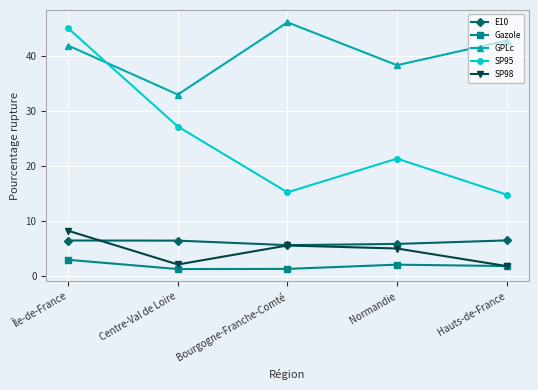

True or false: Gazole and E10 intersect in this chart.

False